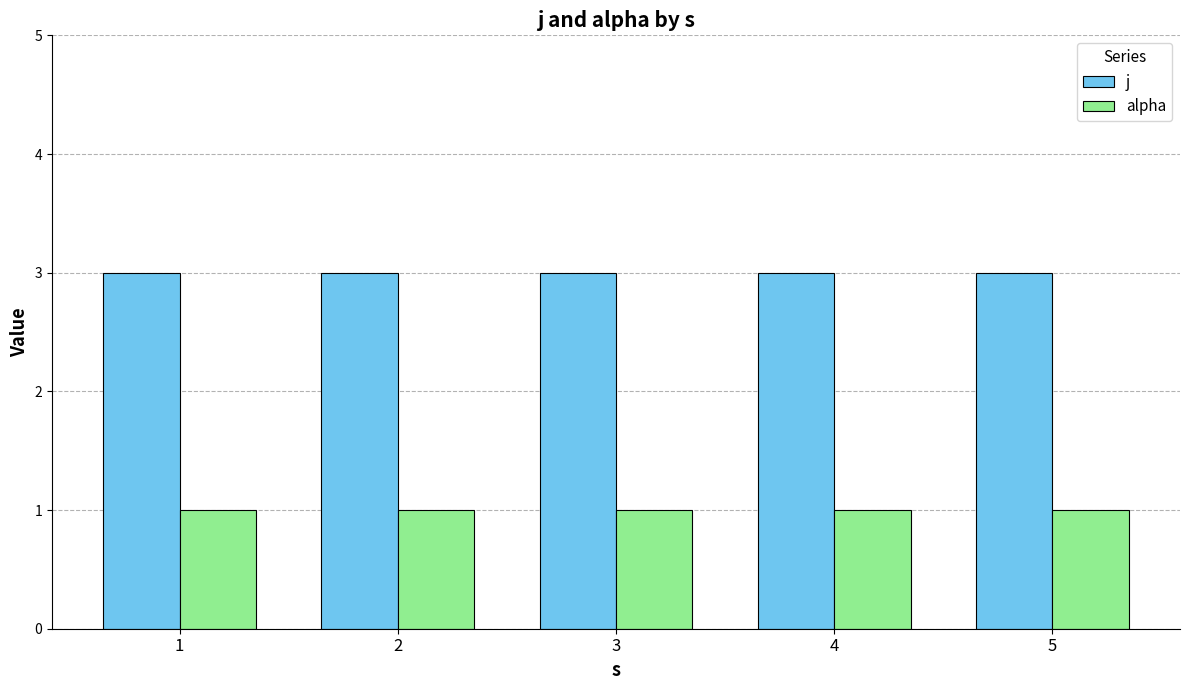

Rank the series by their maximum value, from lowest to highest.

alpha, j